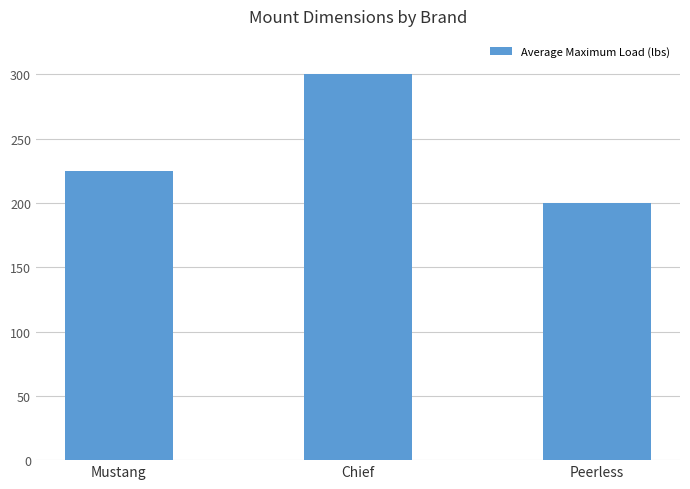

Reading left to right, extract all data points from this chart.

225	300	200